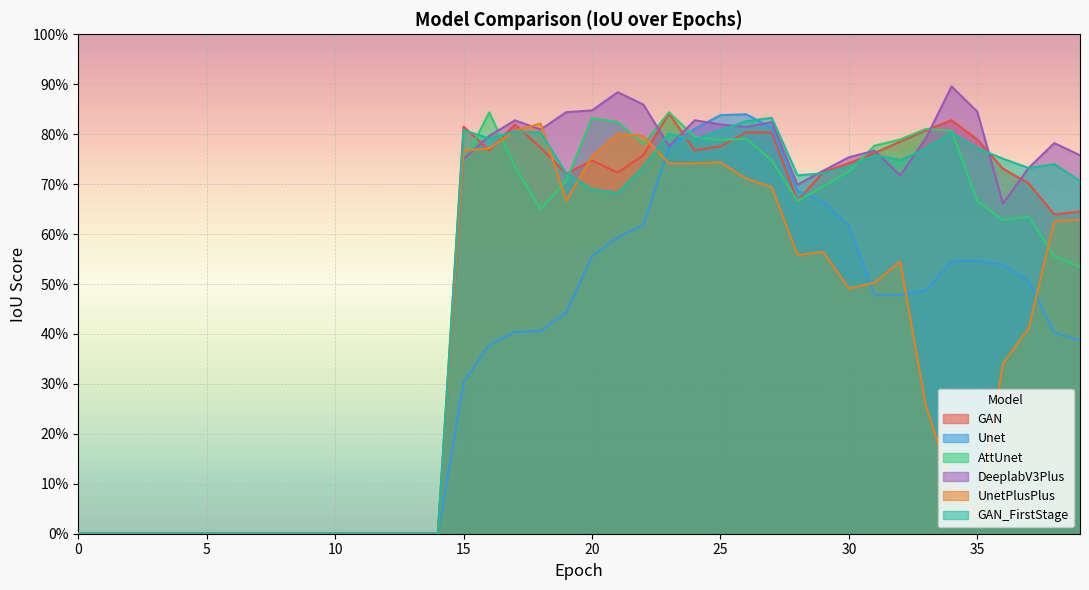

What is the highest value of the DeeplabV3Plus series?

0.9